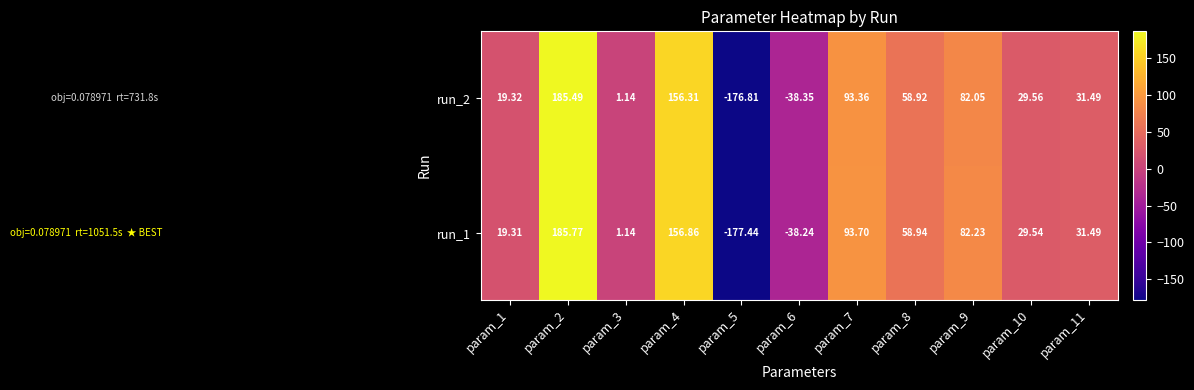

Is the value of run_1 at param_8 greater than the value of run_2 at param_3?

Yes